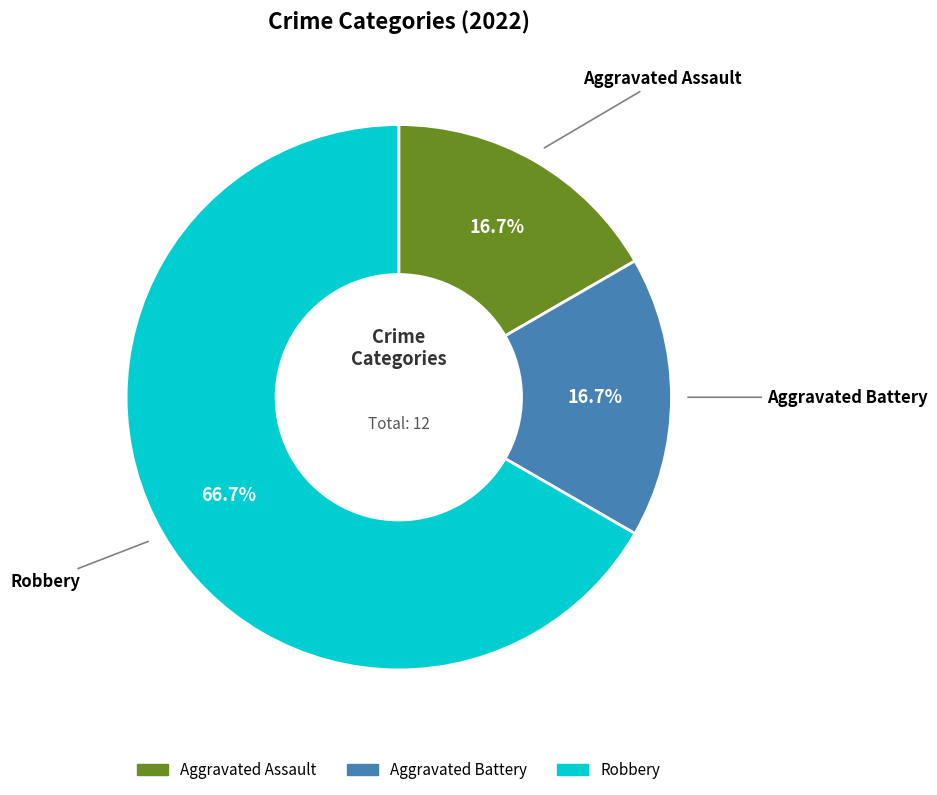

Which slice is the largest?

Robbery